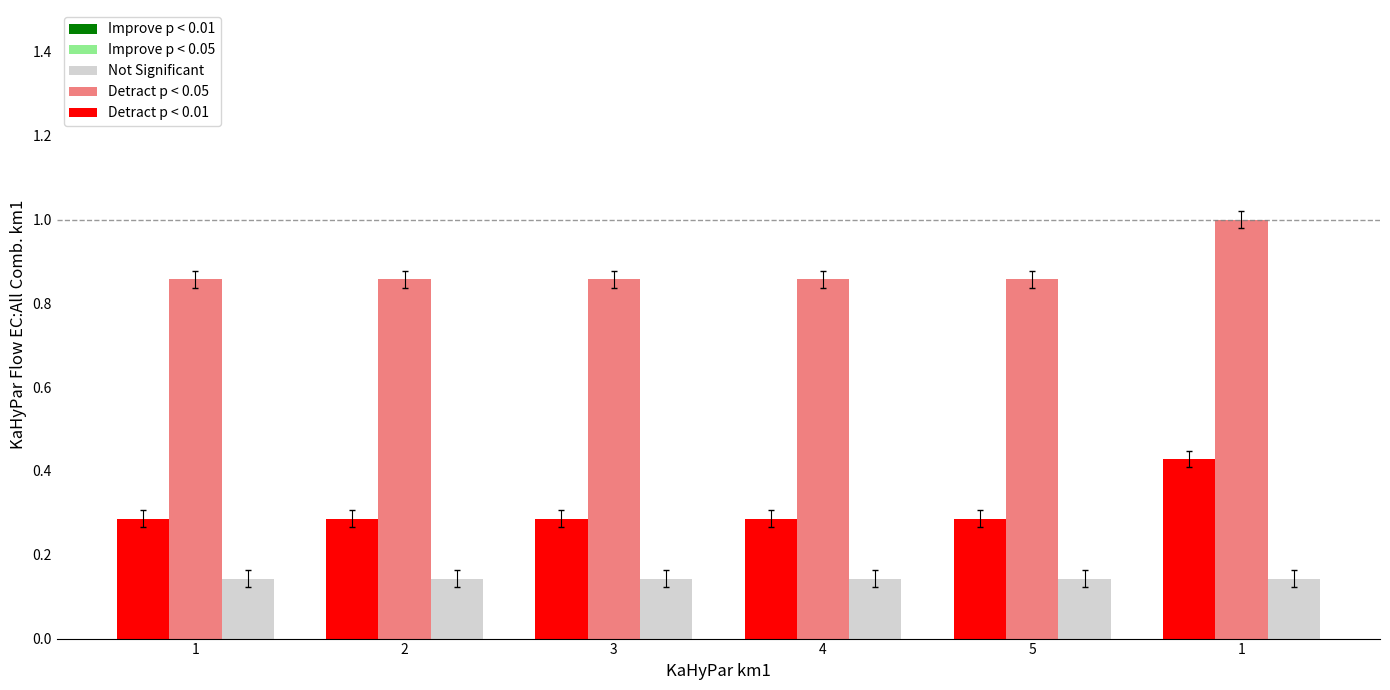

How many data points does each series have?

6